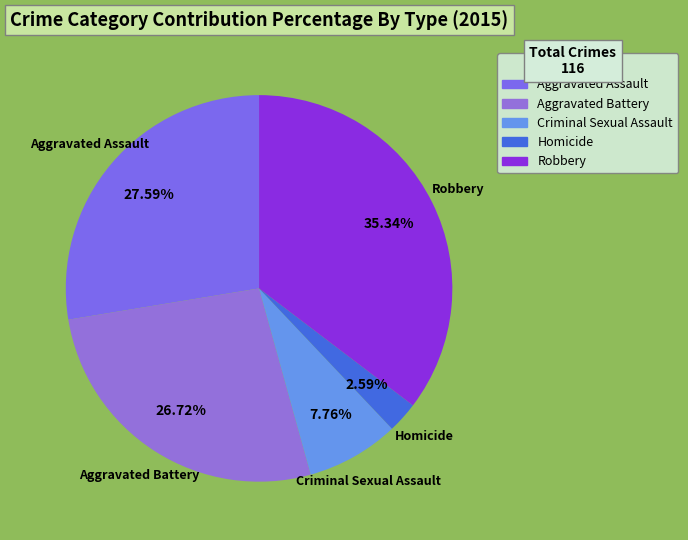

What is the ratio of the value at Criminal Sexual Assault to the value at Aggravated Assault?

0.3